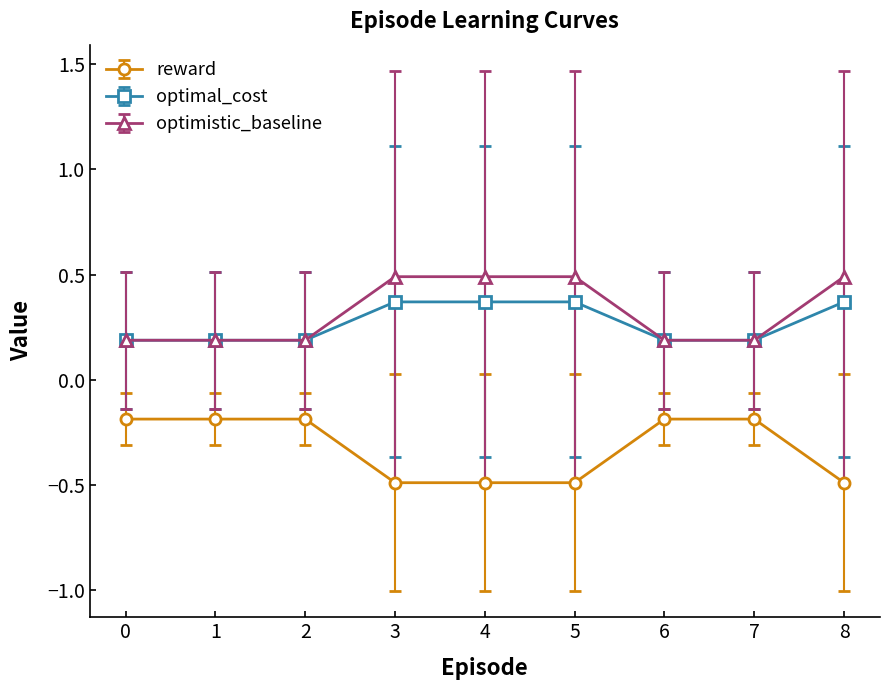

What is the total value across all series at 7?

0.2